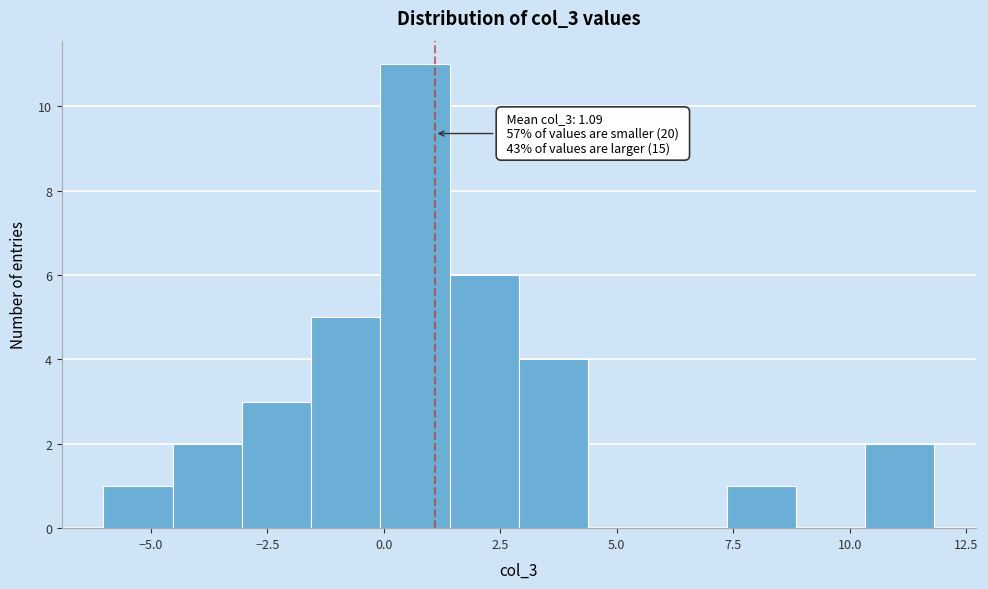

Around what value on the x-axis is the tallest bar? Give the approximate position of its centre, as read against the axis.

0.5